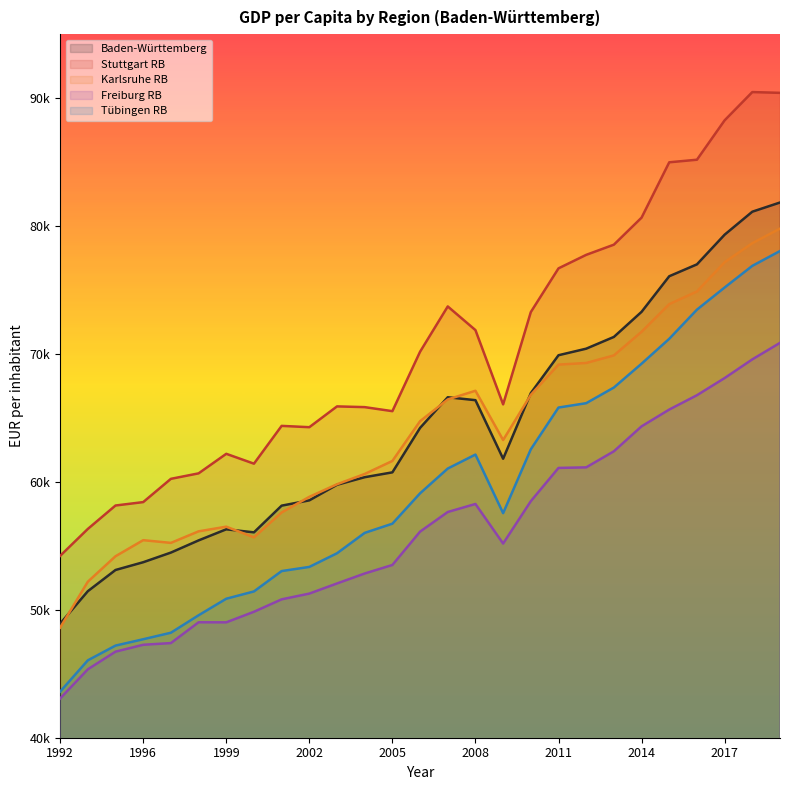

Where is Tübingen RB nearest to the value 60826?

2007